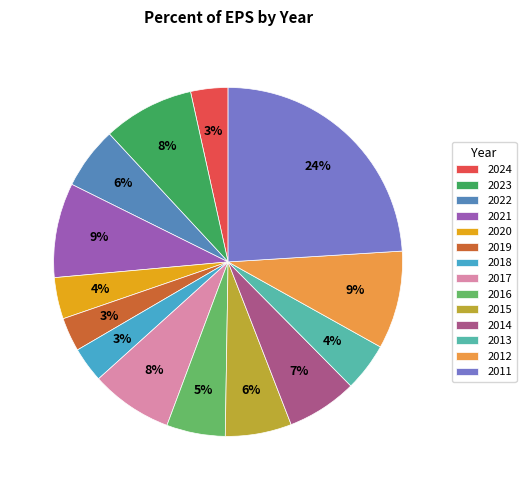

Which category has the biggest portion of the pie?

2011